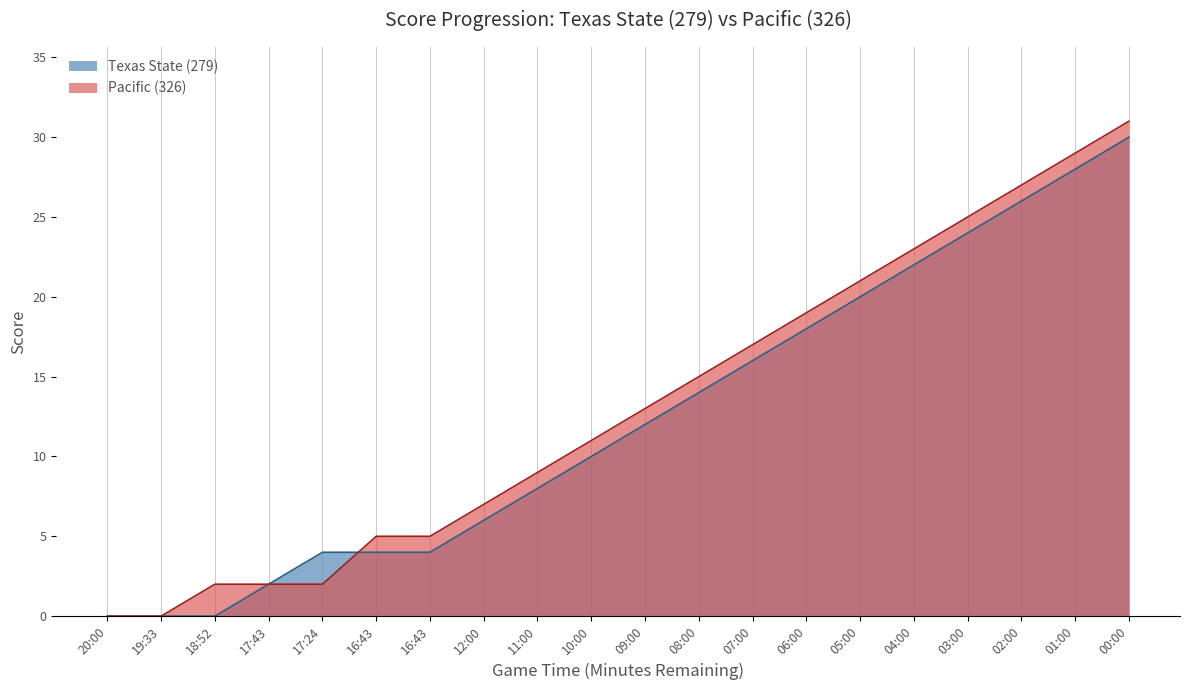

What are all the series names shown in the legend?

texas_state_279, pacific_326